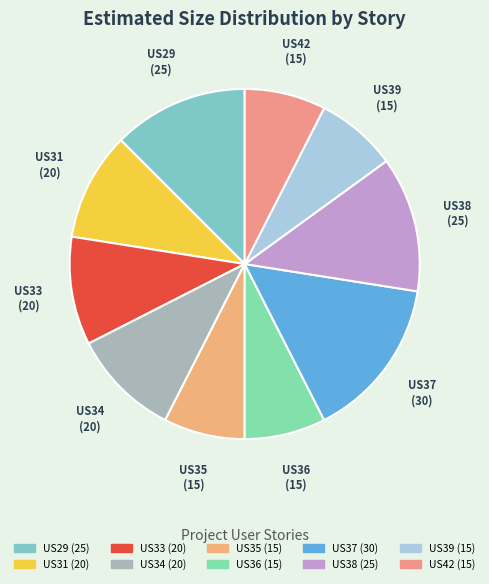

Does any single category account for the majority?

No